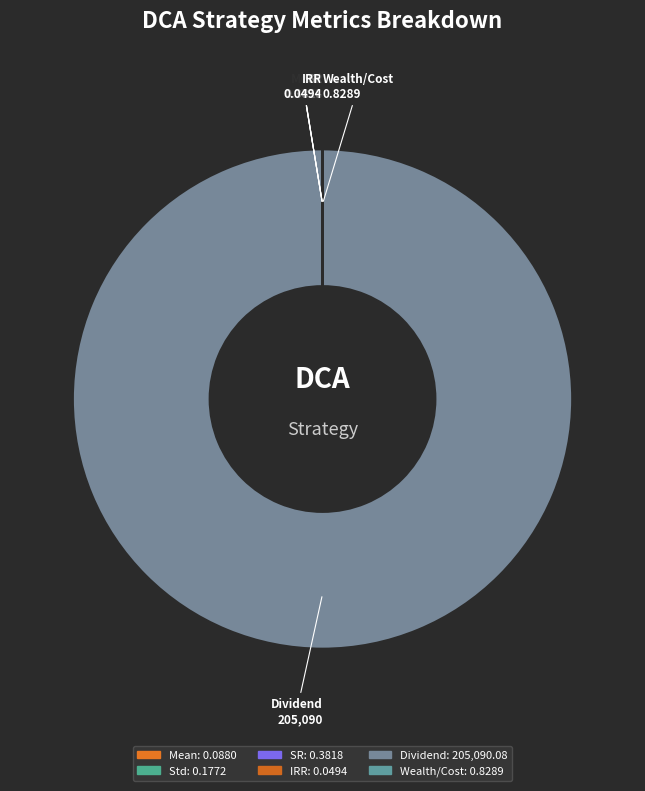

How many segments does this pie chart have?

6